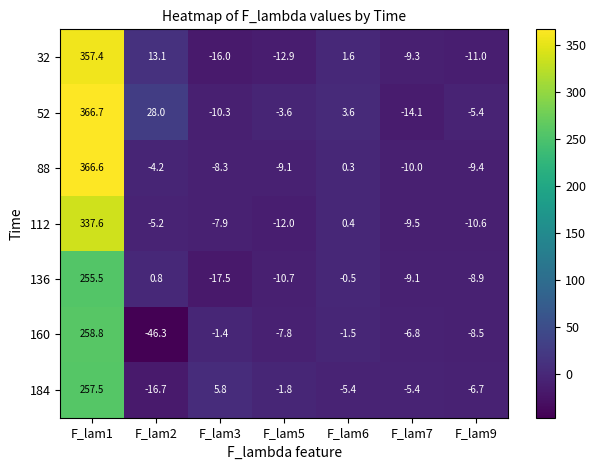

What is the difference between the highest and lowest values at F_lam7?

8.7